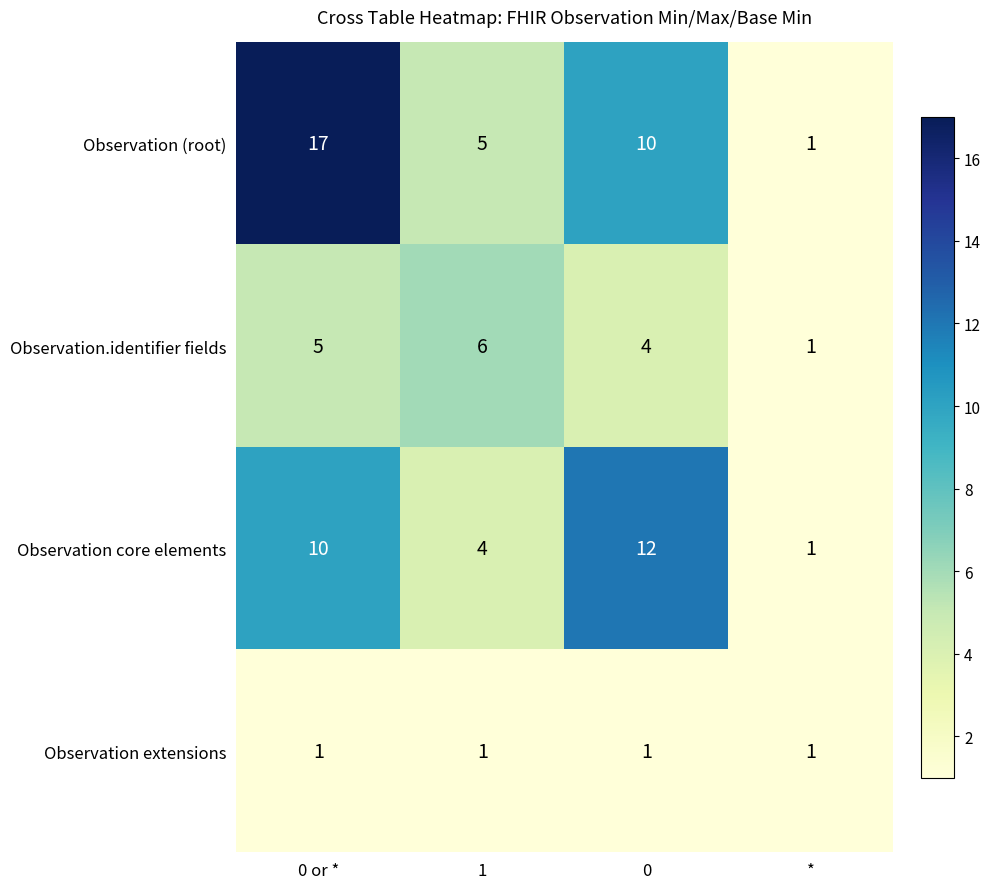

Is it true that Observation core elements equals 0 at *?

False